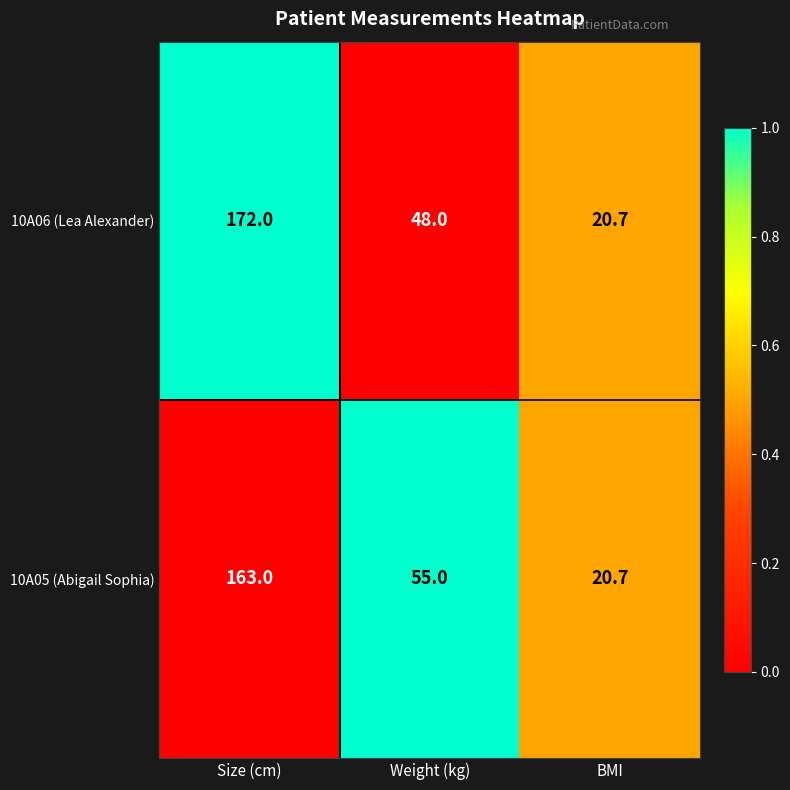

What is the smallest value displayed?

20.7